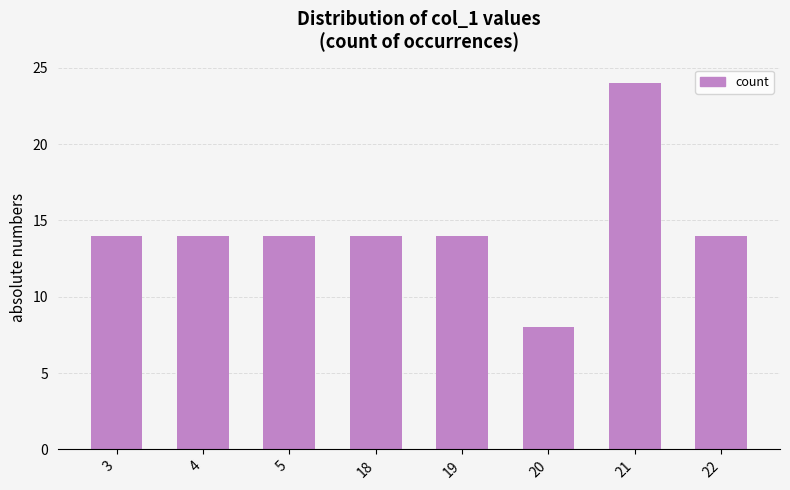

What is the difference between the values at 21 and 3?

10